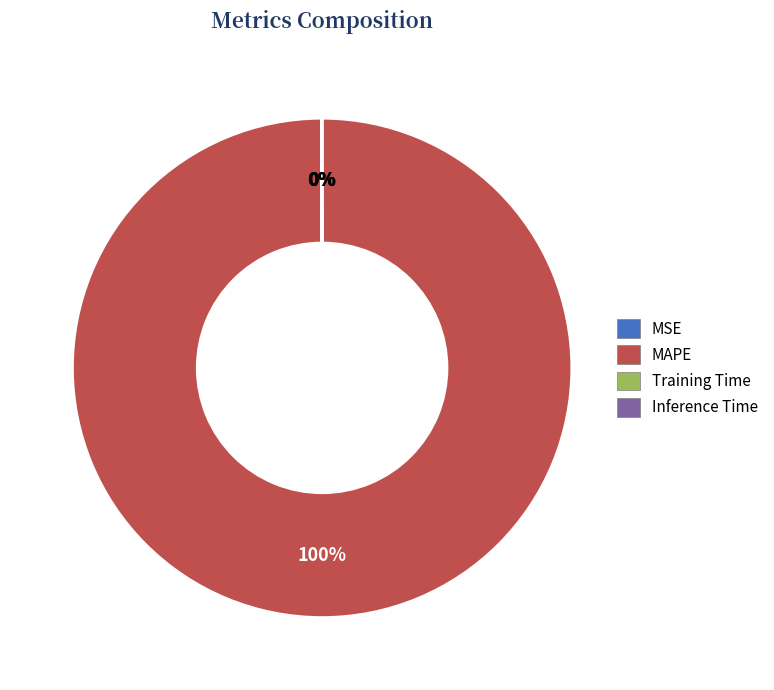

Which category has the biggest portion of the pie?

MAPE